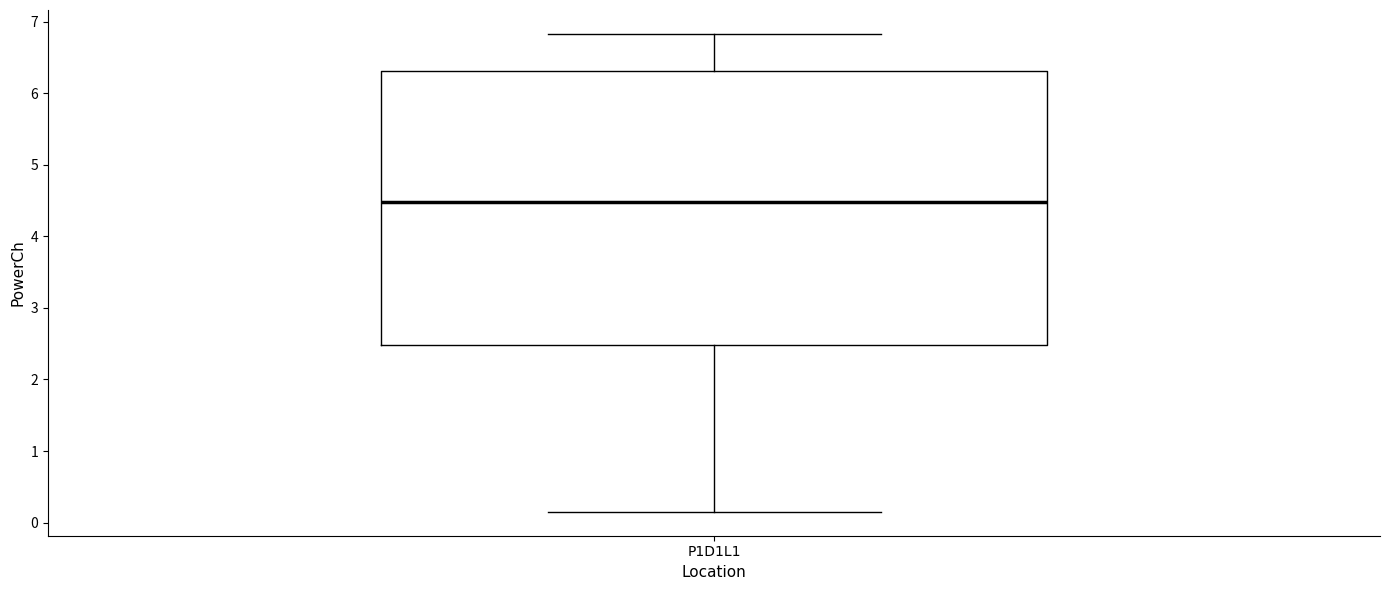

Transcribe this box plot: give where the median line is, the range the box spans, and where the two whiskers end, as read against the y-axis. The values are not printed on the chart, so give them approximately, as read against the axis.

median 4.5, box 2.5 to 6.3, whiskers 0.2 to 6.8